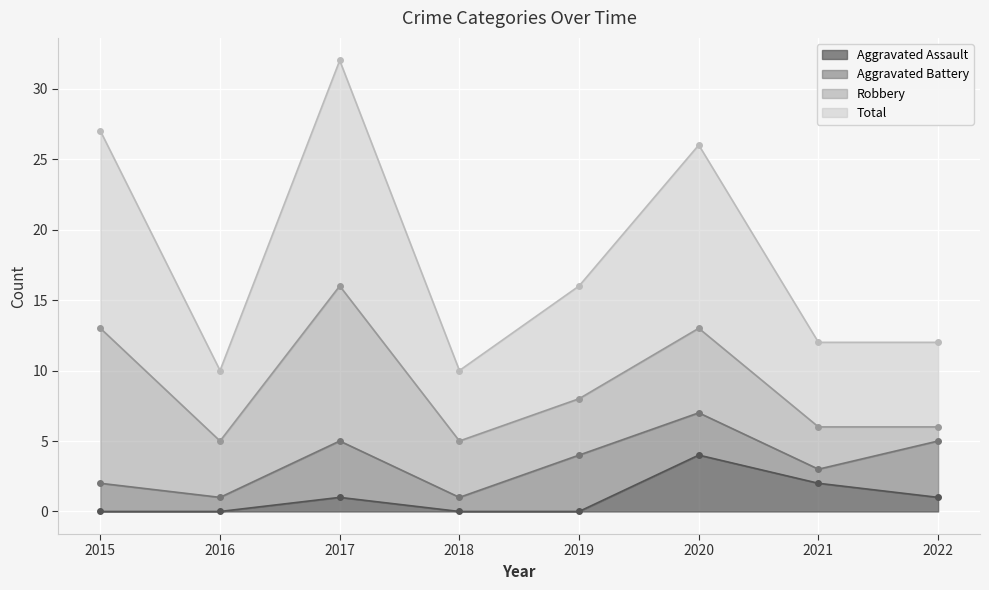

What is the greatest value displayed?

32